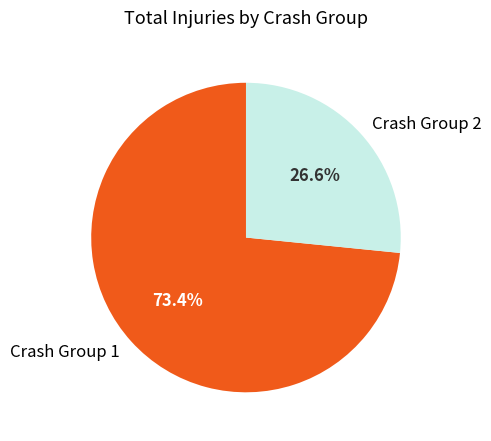

What percentage is NOT represented by Crash Group 1?

26.6%